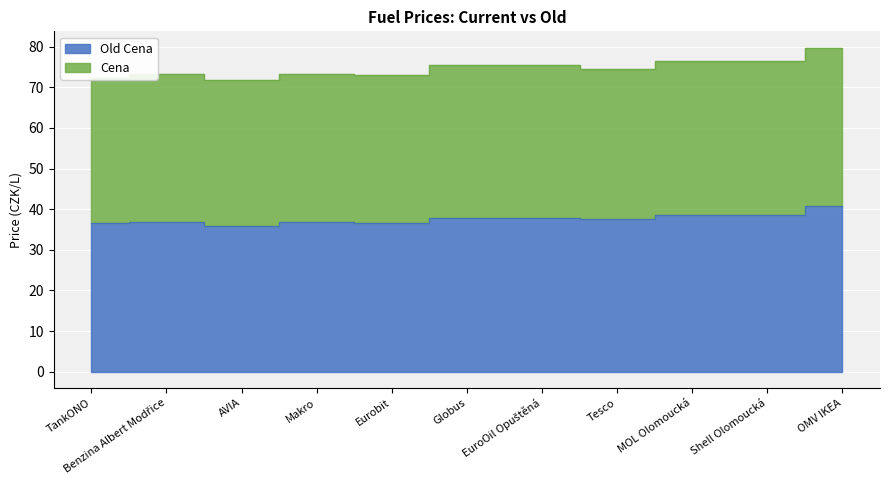

True or false: Cena has a value of 74.4 at Tesco.

True